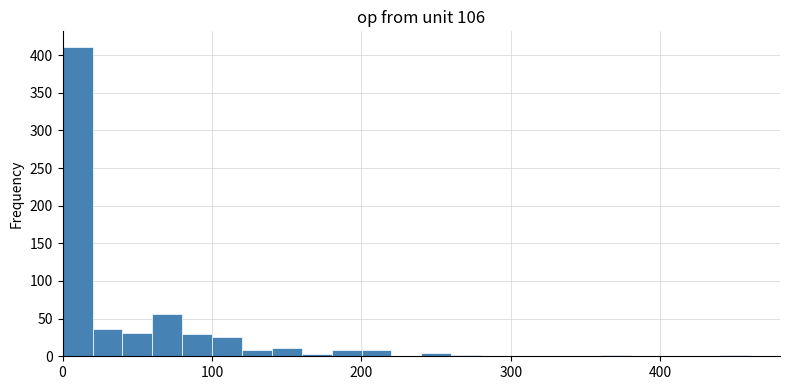

Read against the x-axis, roughly where is the centre of the tallest bar?

10